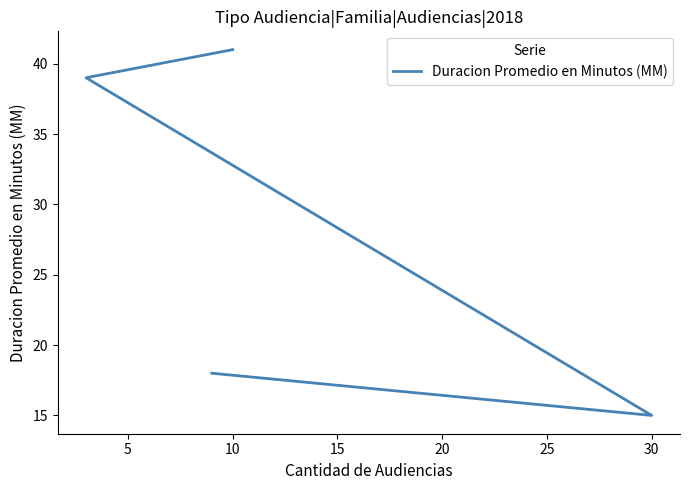

Read the value at 5.

39